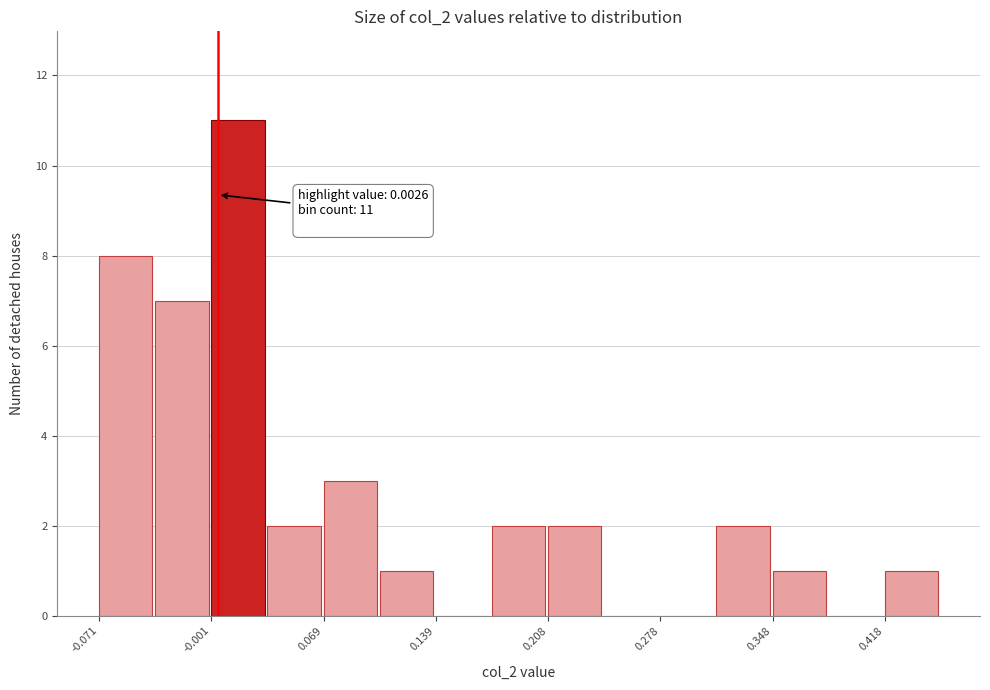

Read against the x-axis, roughly where is the centre of the tallest bar?

0.02